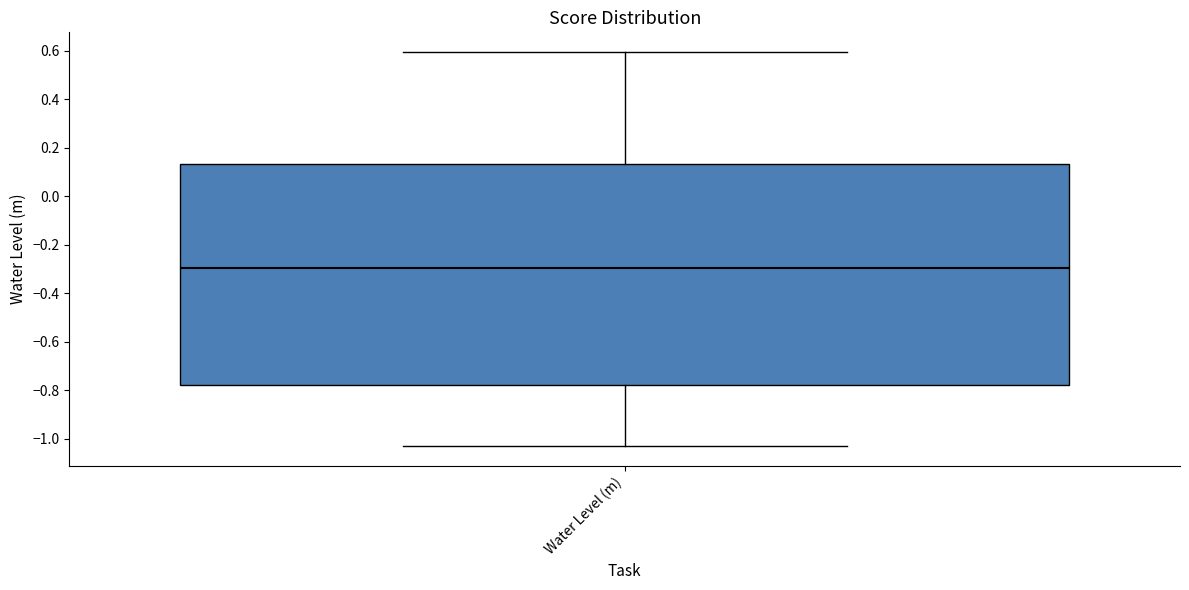

Transcribe this box plot: give where the median line is, the range the box spans, and where the two whiskers end, as read against the y-axis. The values are not printed on the chart, so give them approximately, as read against the axis.

median -0.30, box -0.78 to 0.14, whiskers -1.04 to 0.60